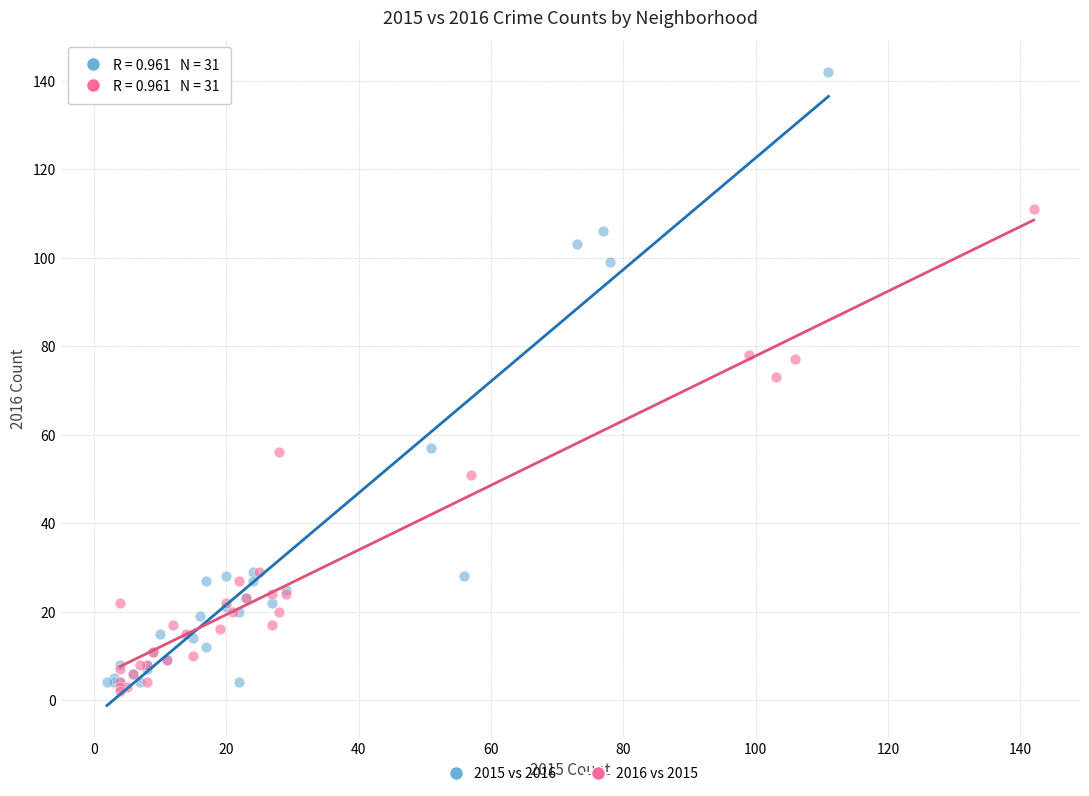

What are all the series names shown in the legend?

2015 vs 2016, 2016 vs 2015